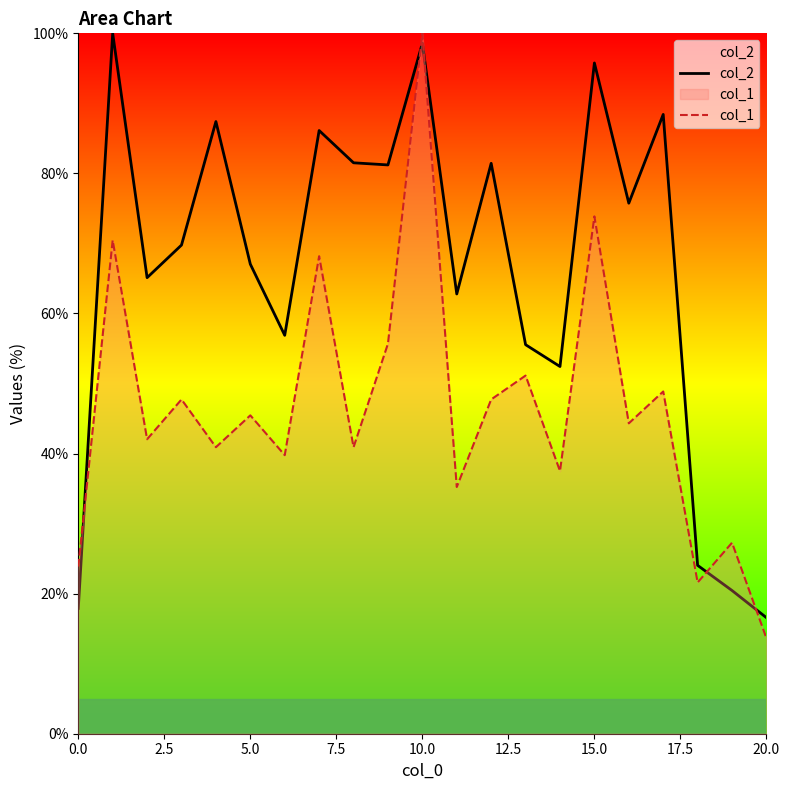

What is the sum of all col_2 values?

1384.7